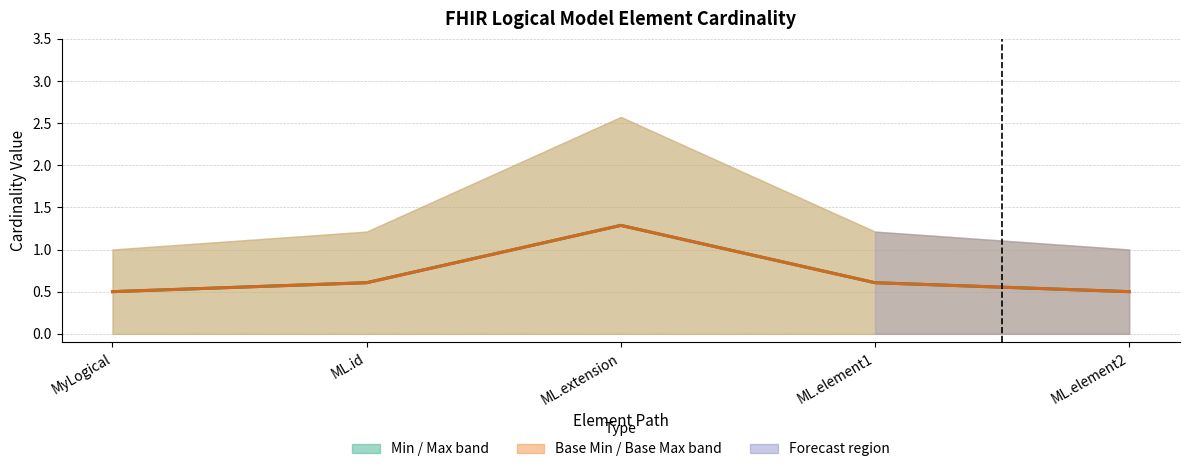

Is it true that Base Min (center) equals 0.5 at ML.element2?

True